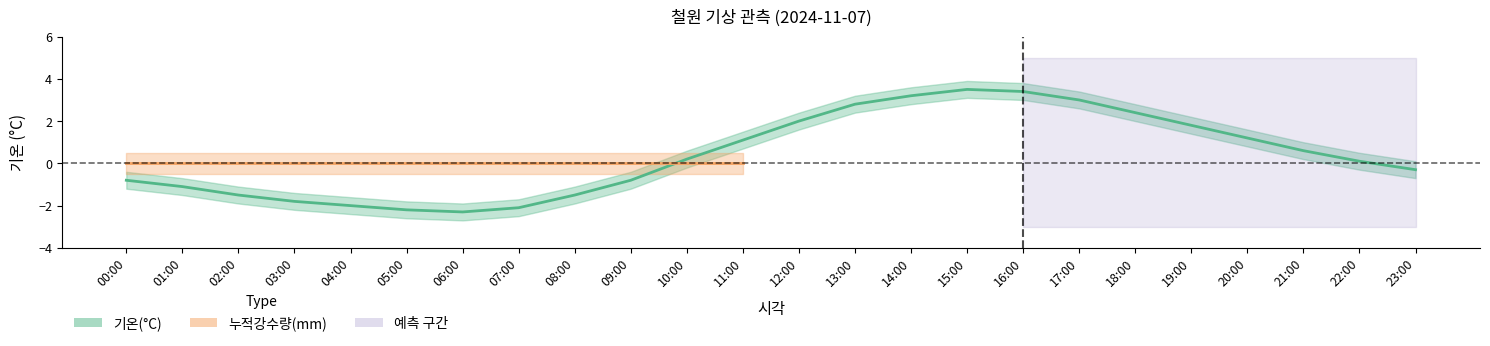

What is the difference between the maximum and minimum values in the 기온(°C) series?

5.8